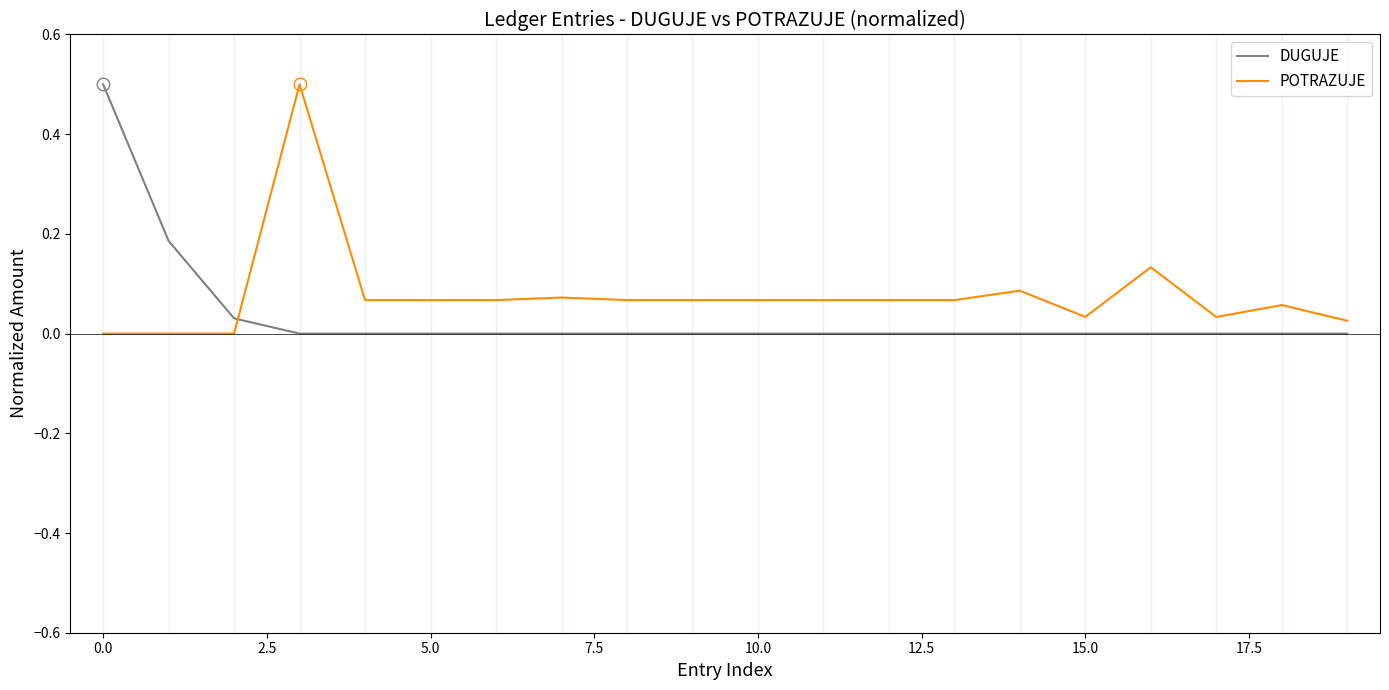

What are all the series names shown in the legend?

DUGUJE, POTRAZUJE